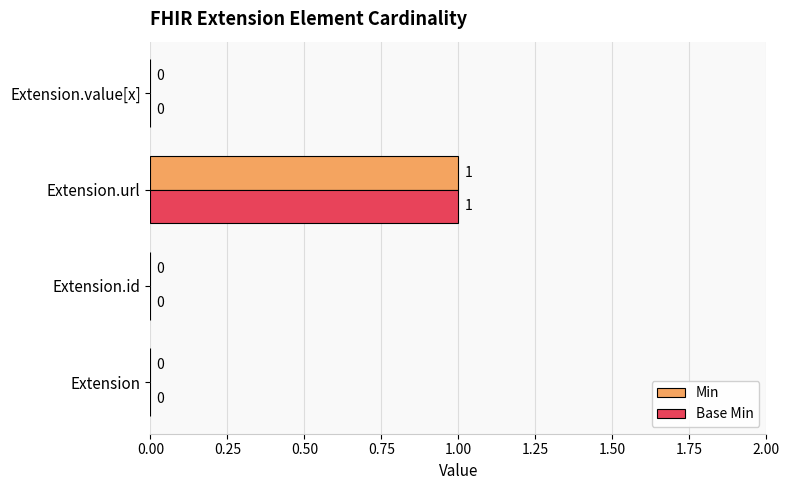

At which category is the sum across all series the highest?

Extension.url